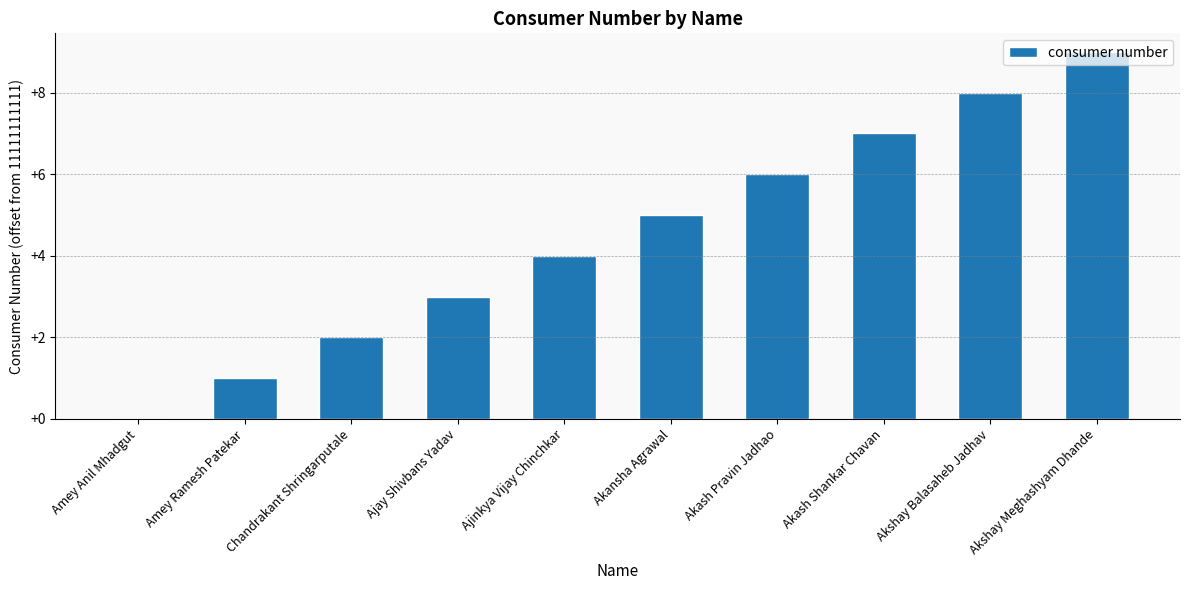

The chart shows a value of -3 at Amey Anil Mhadgut. True or false?

False